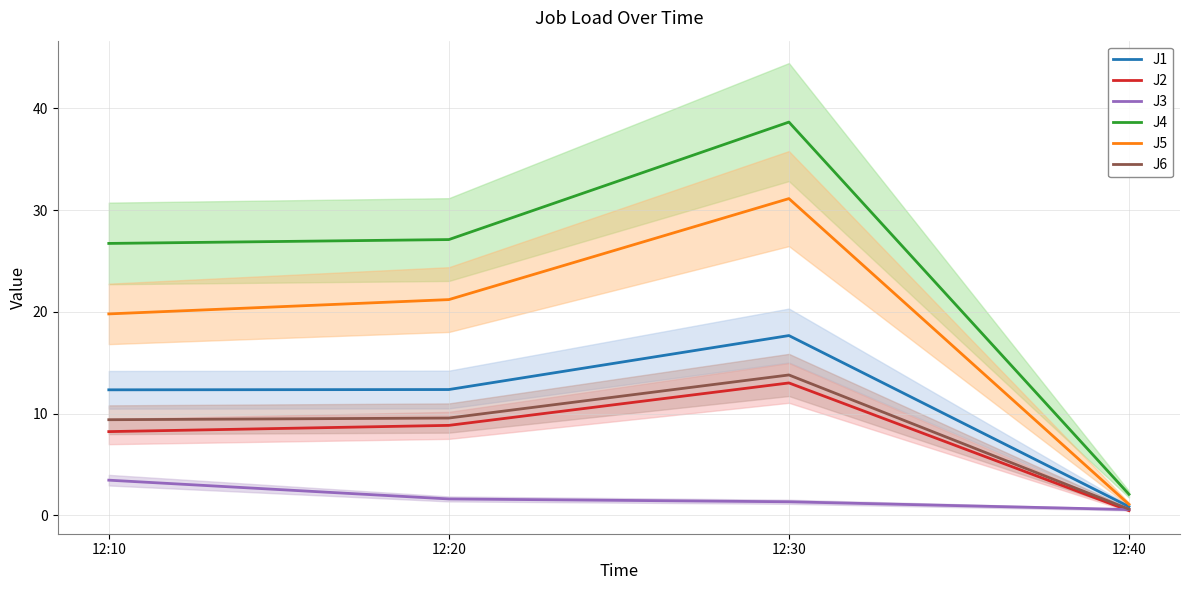

Where is J5 nearest to the value 16?

12:10